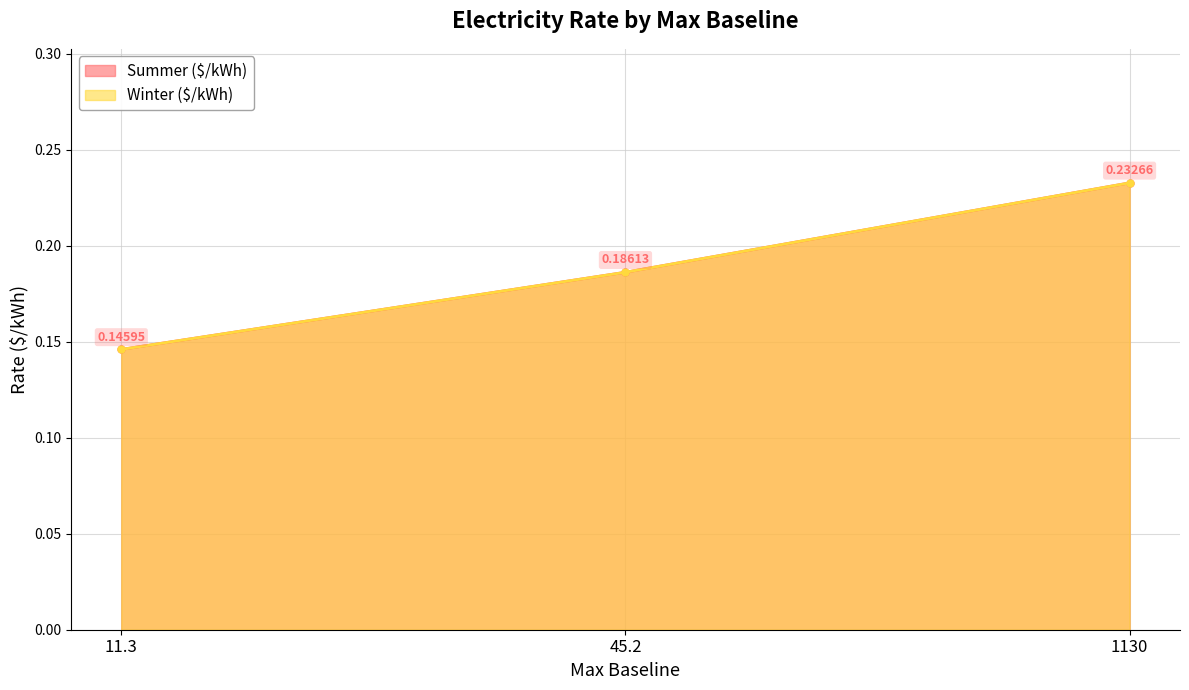

Which has a higher value, 1130 or 45.2?

1130